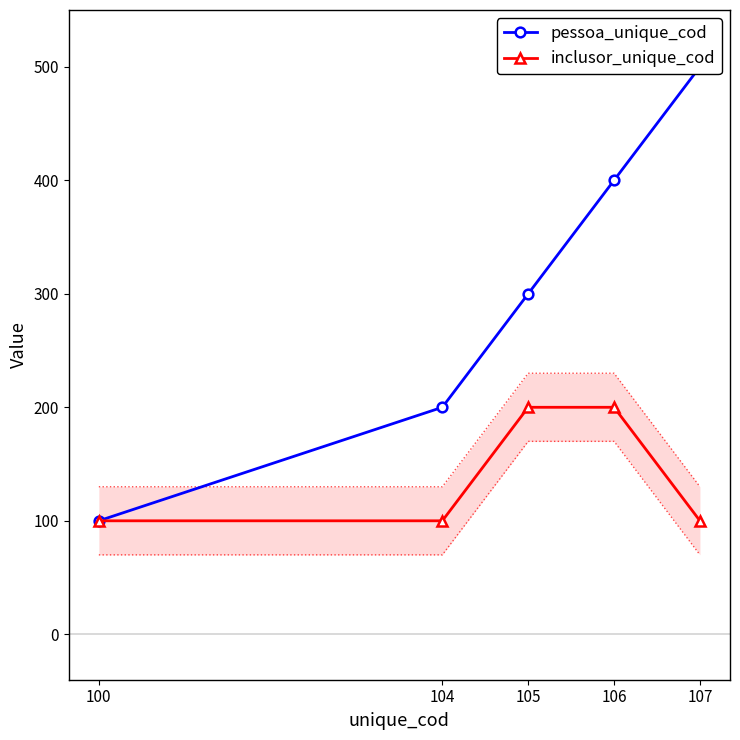

At which label is inclusor_unique_cod closest to 150?

100